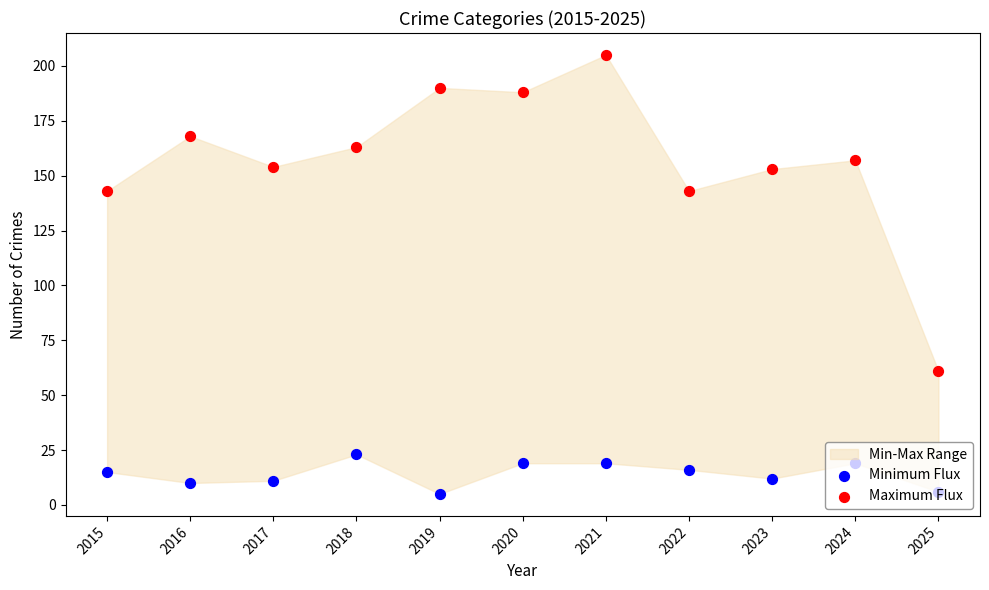

Which series reaches the minimum Y coordinate?

Minimum Flux